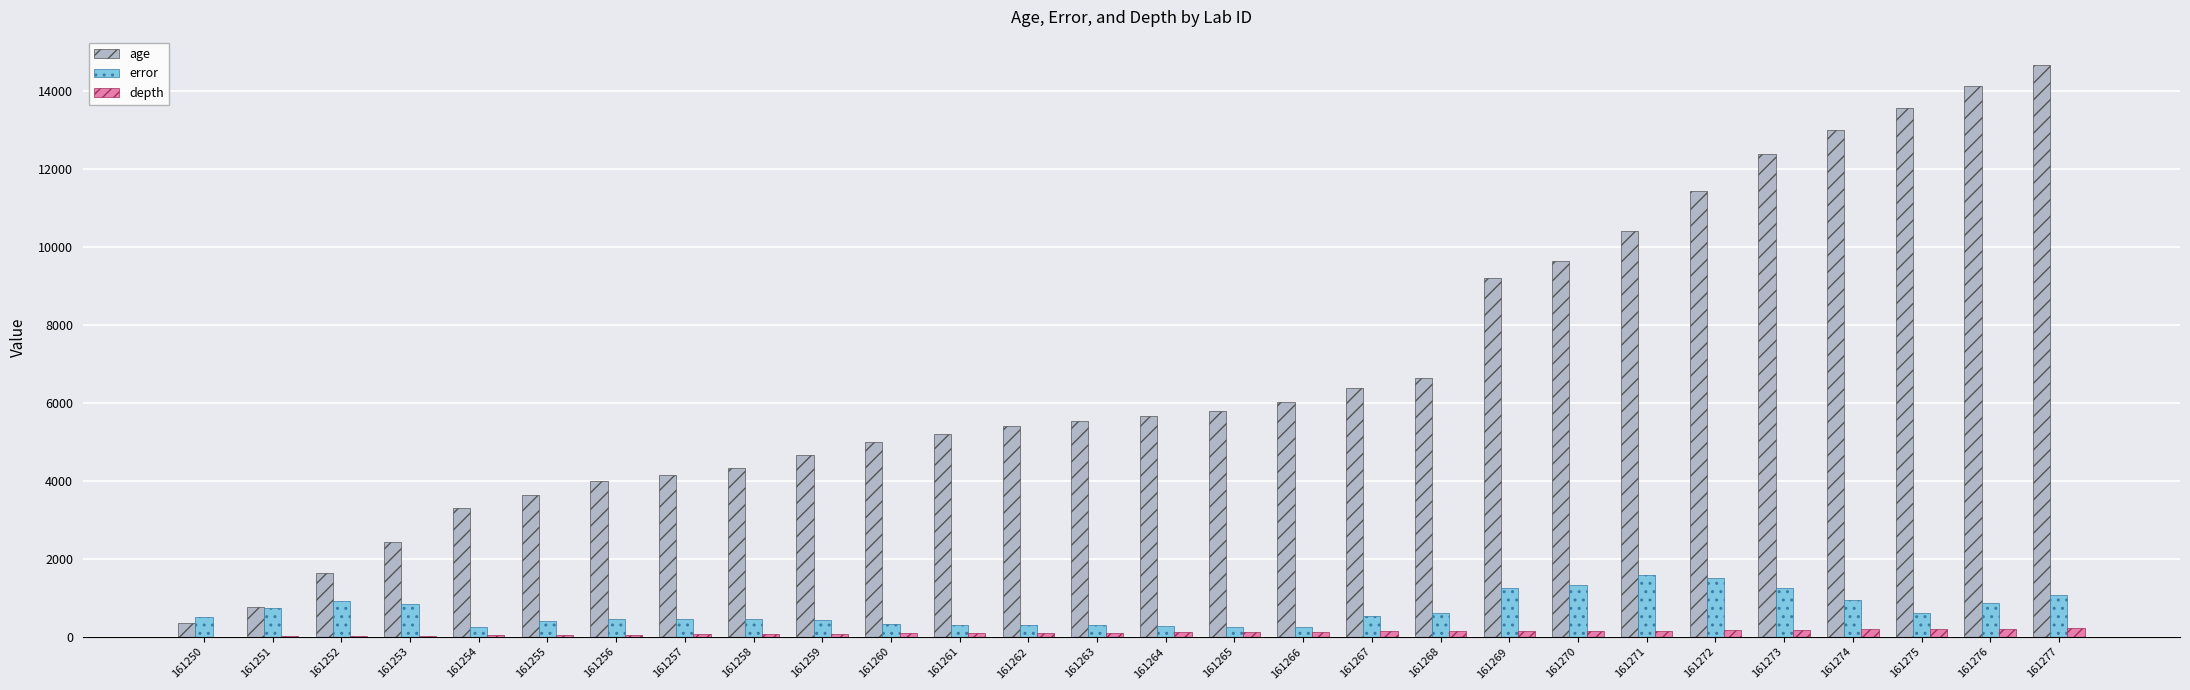

What are all the series names shown in the legend?

age, error, depth